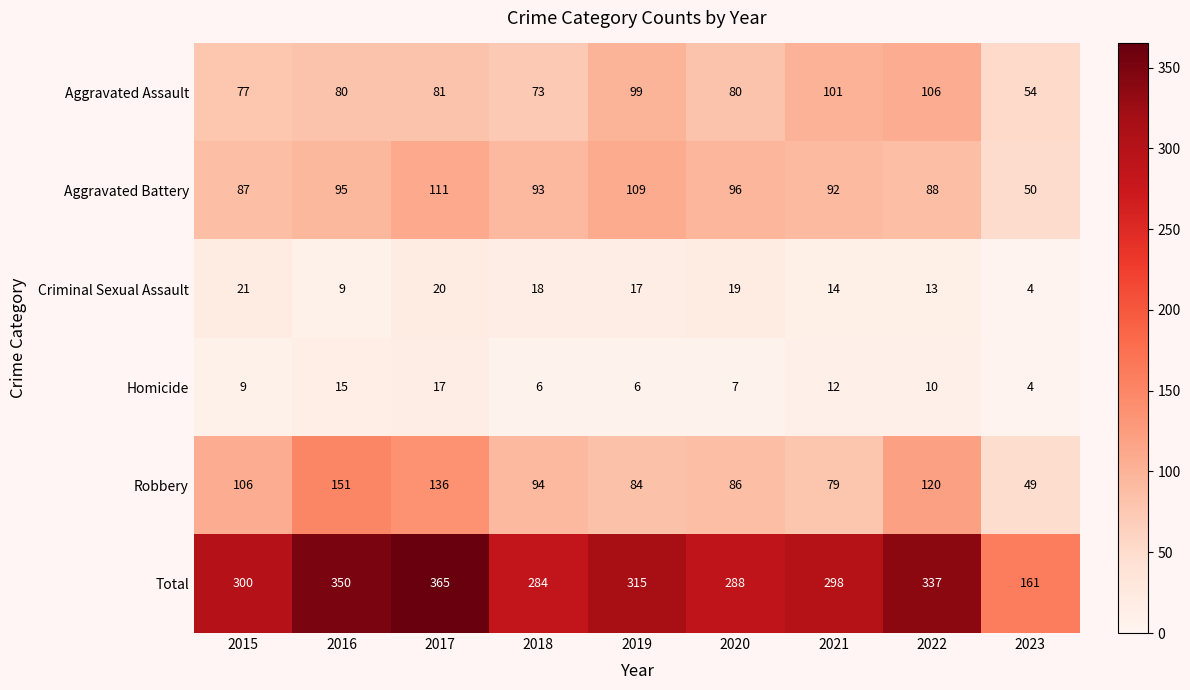

What value does the Homicide series have at 2020?

7